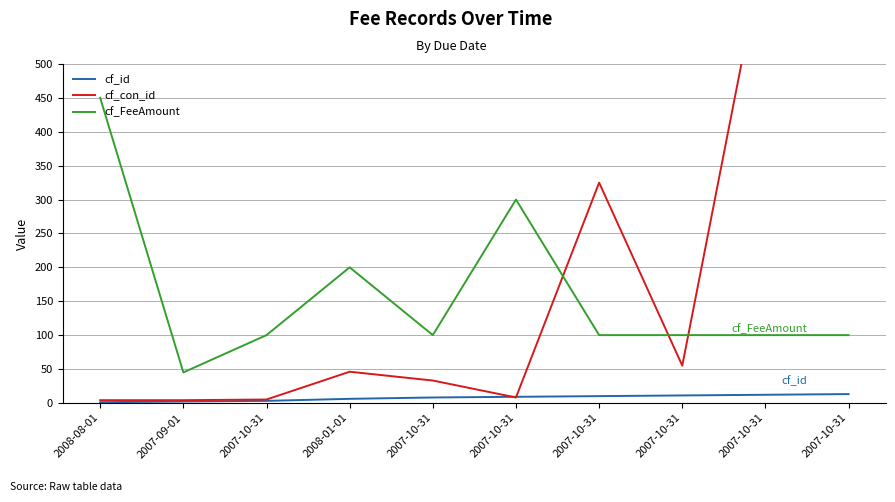

Which series changed the most between 2007-10-31 and 2008-01-01?

cf_FeeAmount